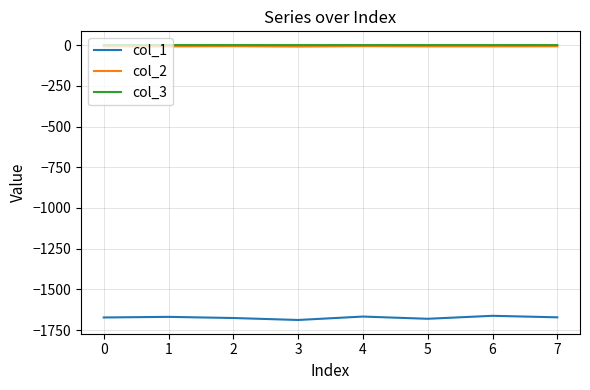

True or false: col_1 and col_2 intersect in this chart.

False